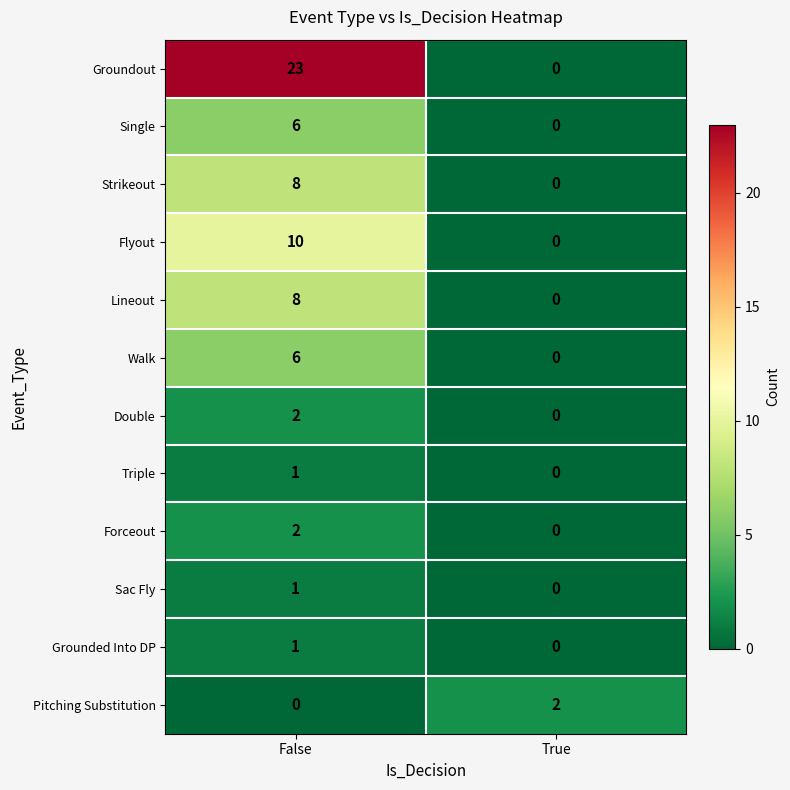

Between False and True, which series saw the biggest shift?

Groundout